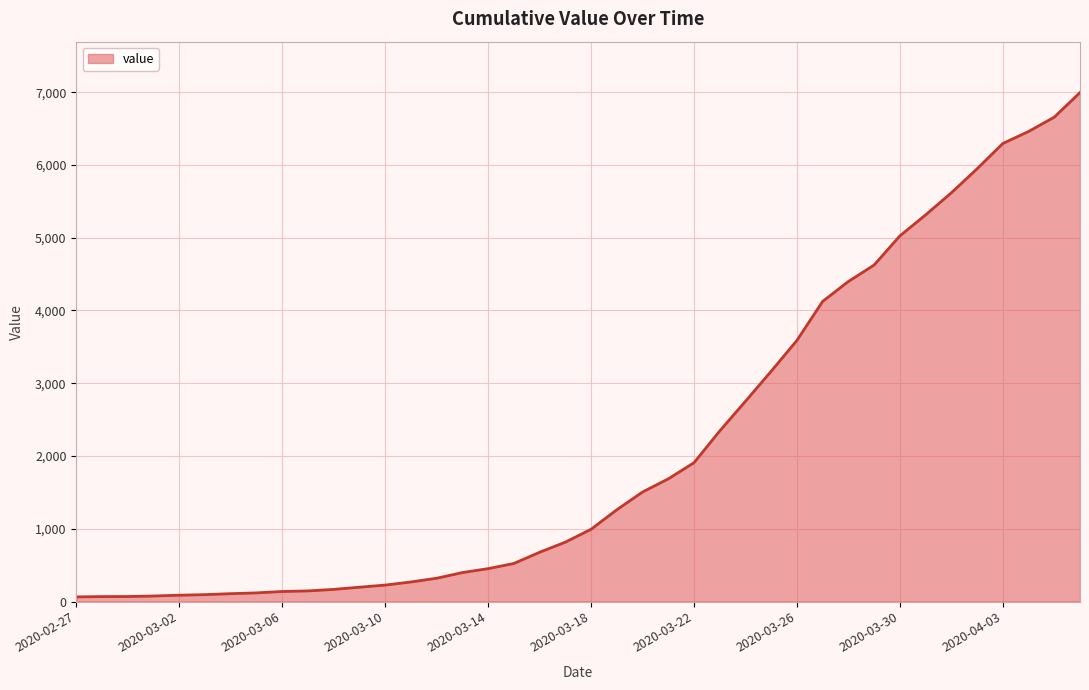

Count the number of data series in this chart.

1